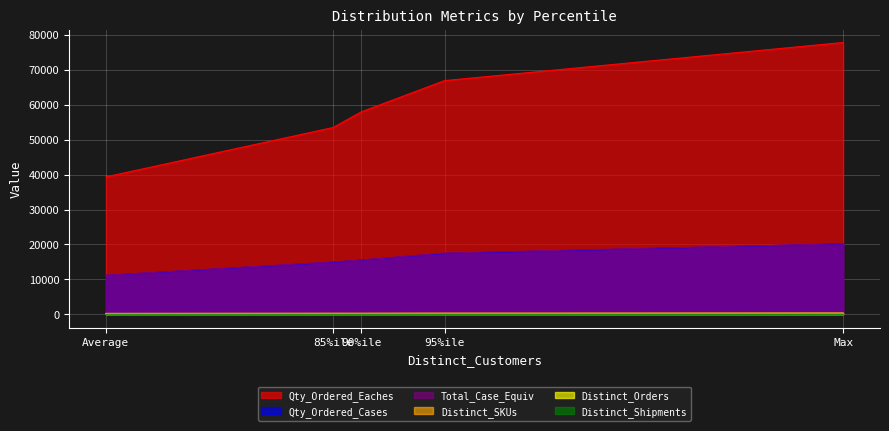

True or false: Qty_Ordered_Eaches and Qty_Ordered_Cases intersect in this chart.

False